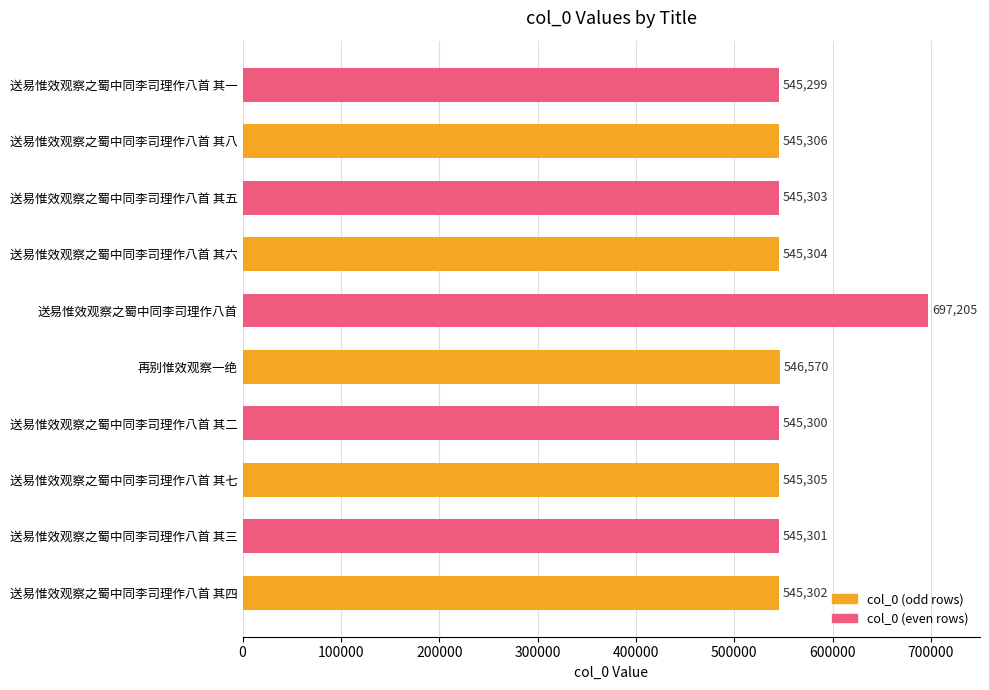

Are the bars grouped side by side (vs. stacked)?

No